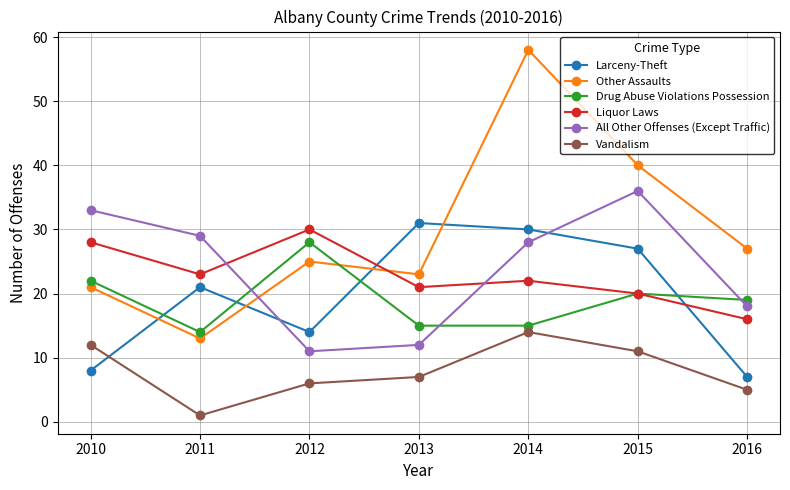

Does the chart display data point markers on the line(s)?

Yes